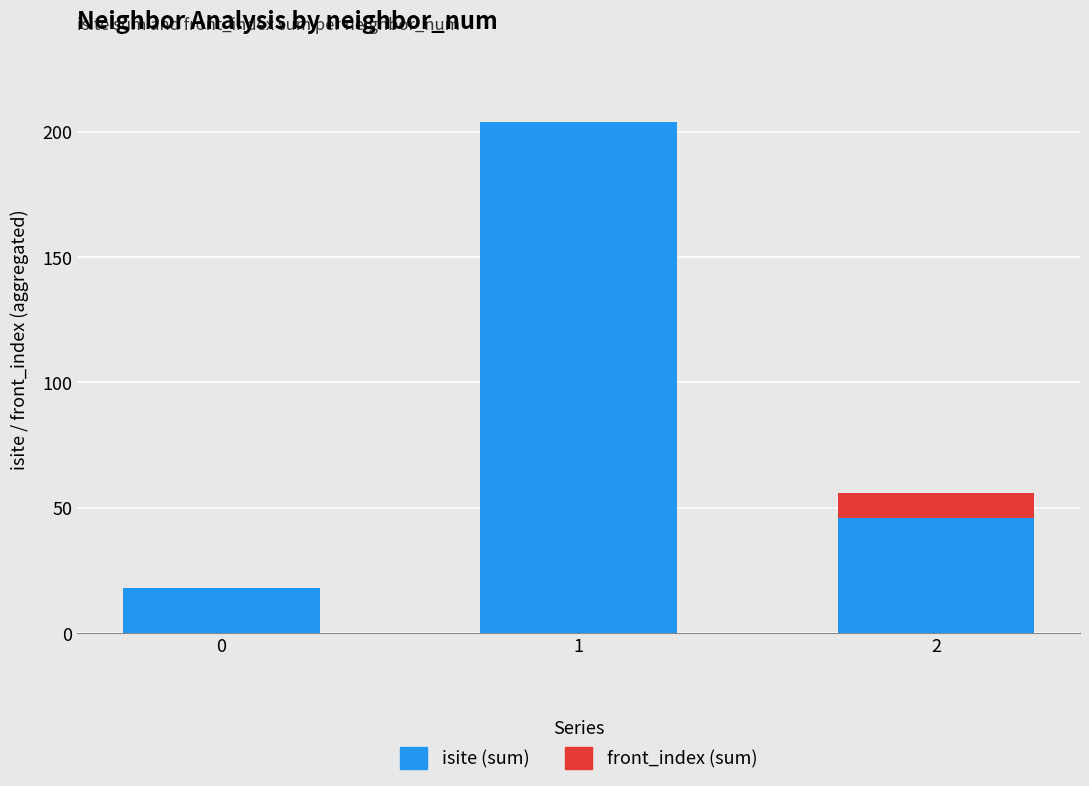

Reading right to left, transcribe the values for isite (sum).

2=46	1=204	0=18